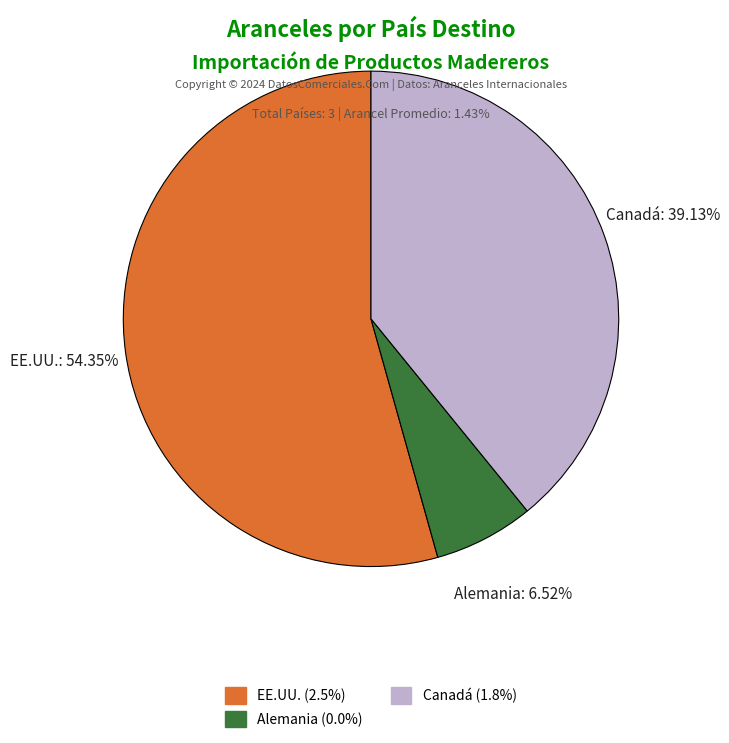

What is the ratio of the value at Canadá to the value at Alemania?

6.0